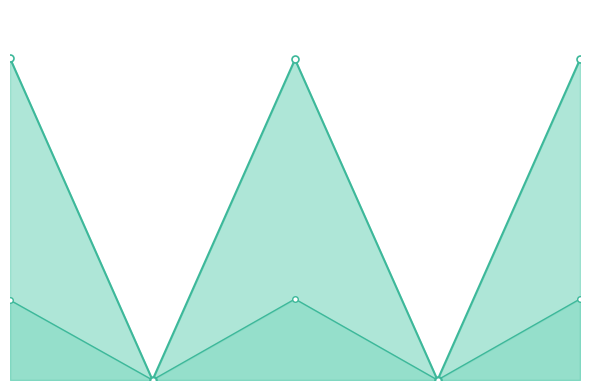

True or false: train_C01_line has more than 1 points higher than both neighbors.

False